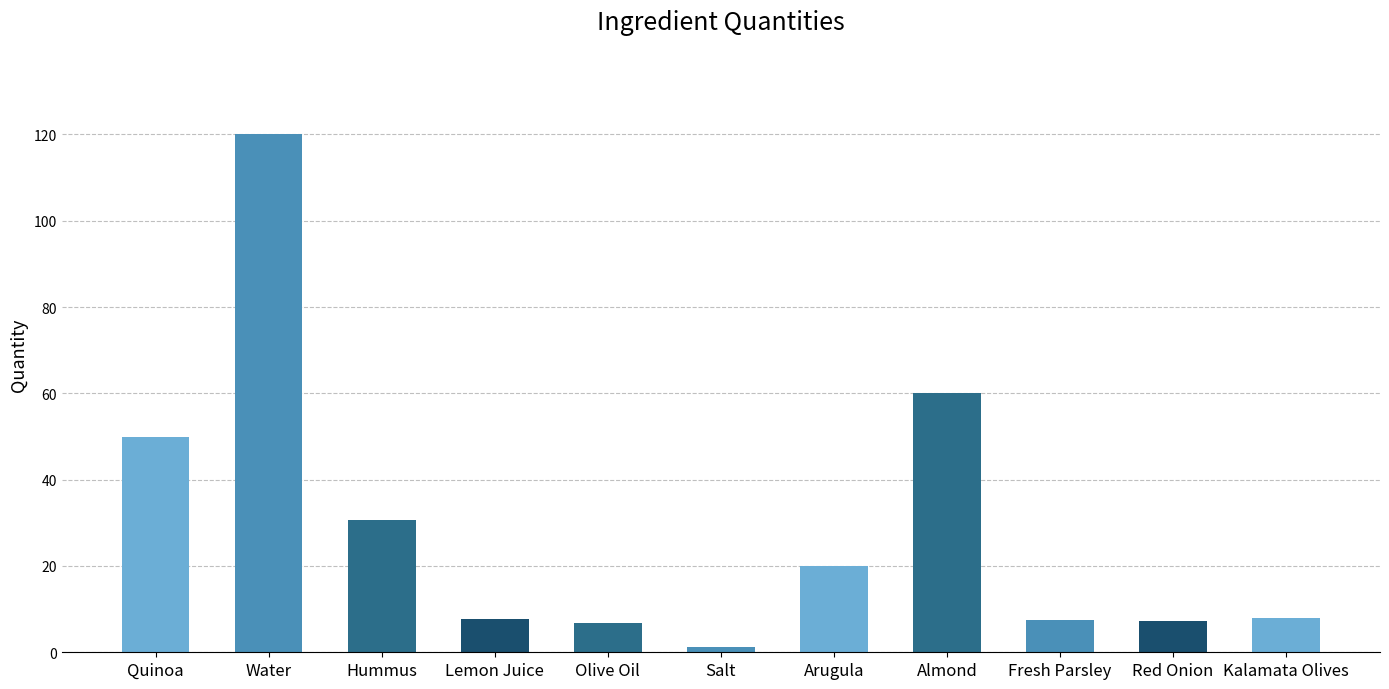

What is the smallest value displayed?

1.1